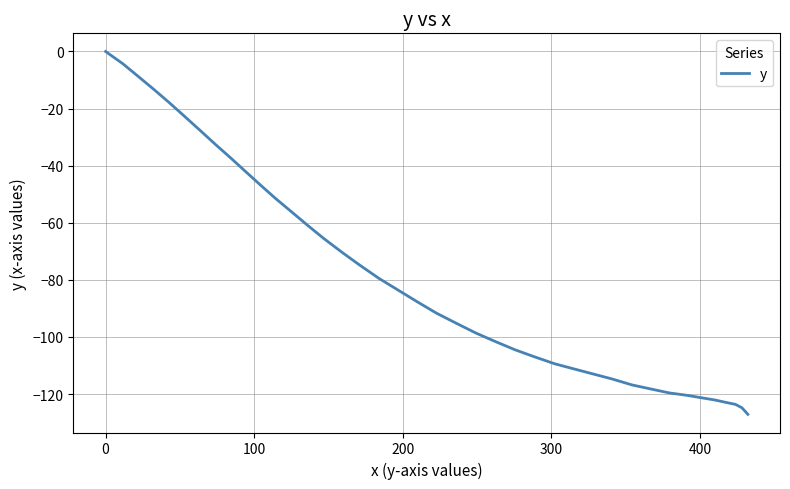

What is the minimum value shown in the chart?

-127.1